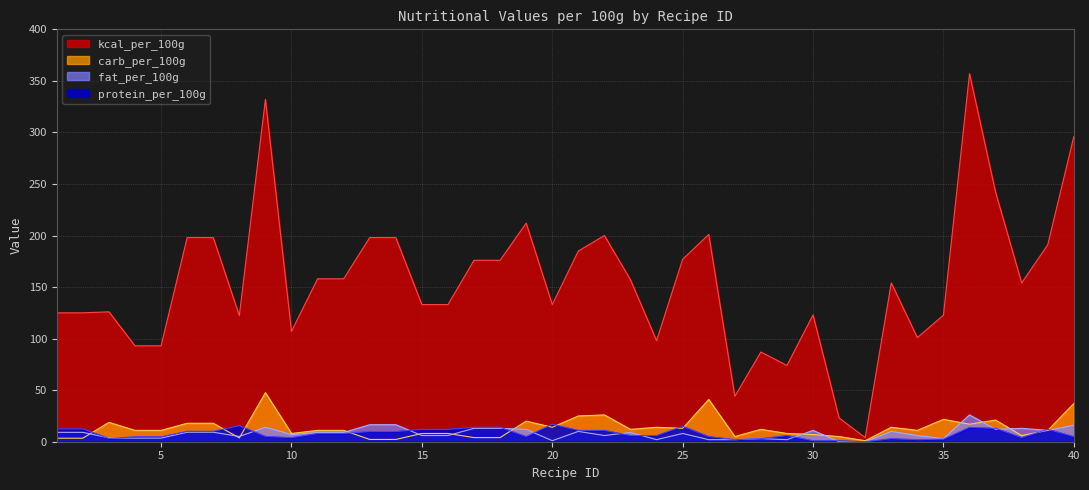

Is the value of protein_per_100g at 39 greater than the value of kcal_per_100g at 35?

No